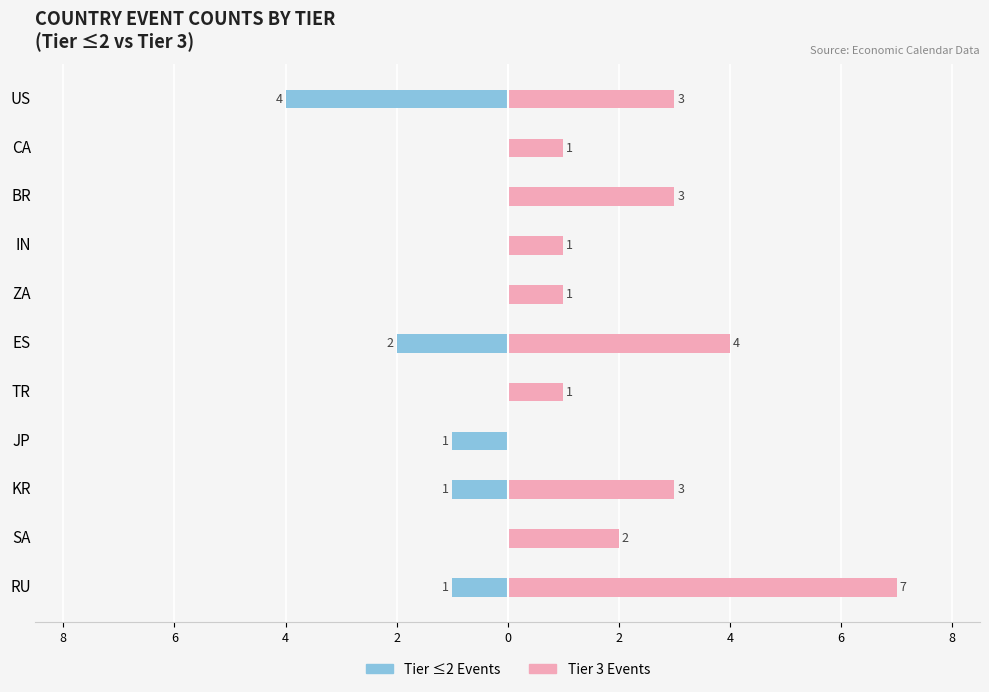

What is the difference between the Tier ≤2 Events values at JP and CA?

1